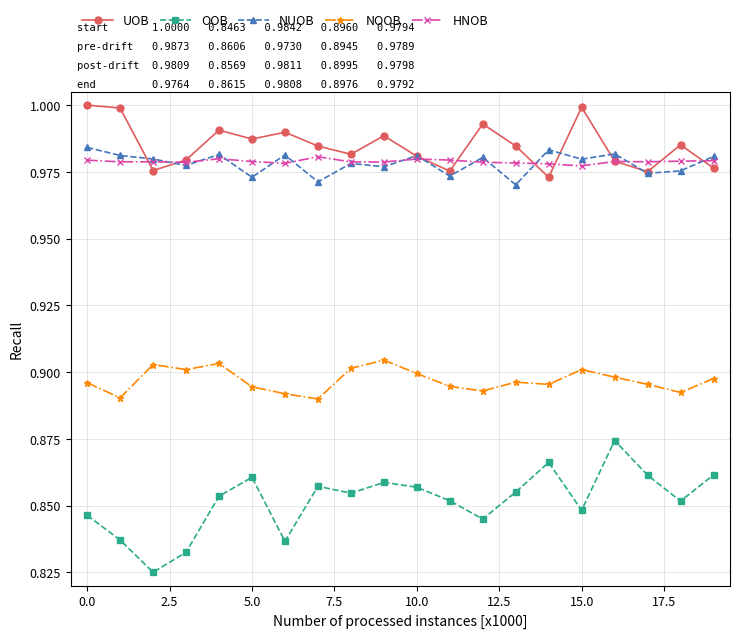

True or false: UOB and OOB cross at least once.

False